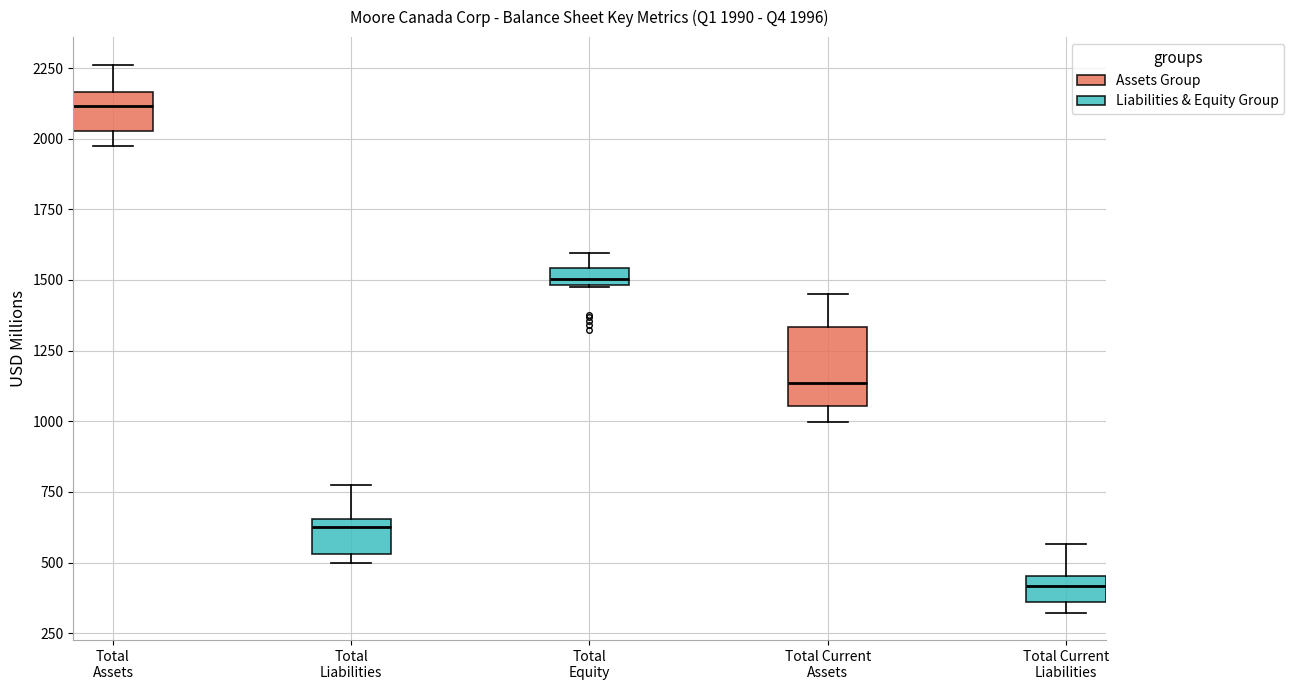

Which box is the tallest, from its lower edge to its upper edge?

Total Current Assets